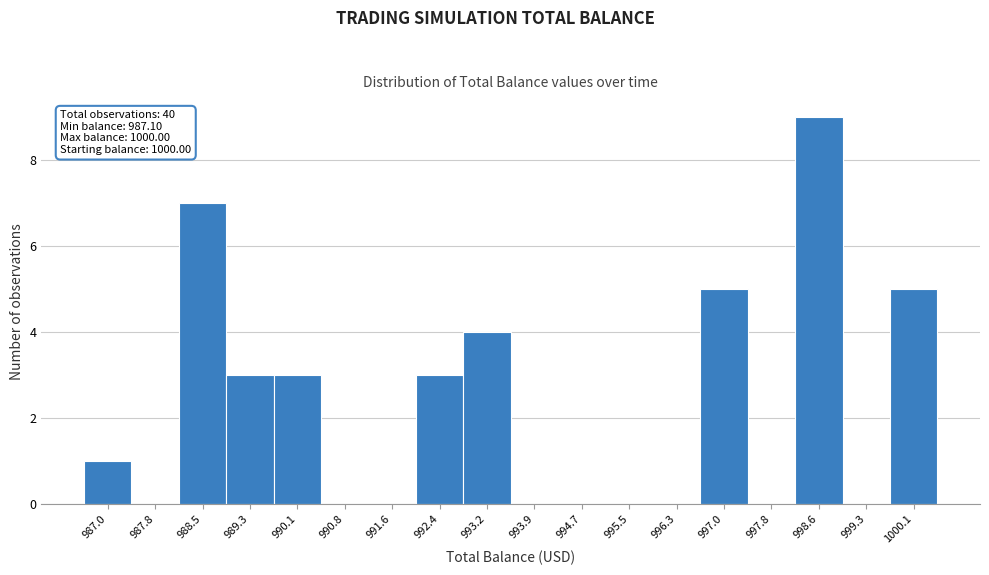

Which range on the x-axis has the tallest bar?

998.2 to 999.0